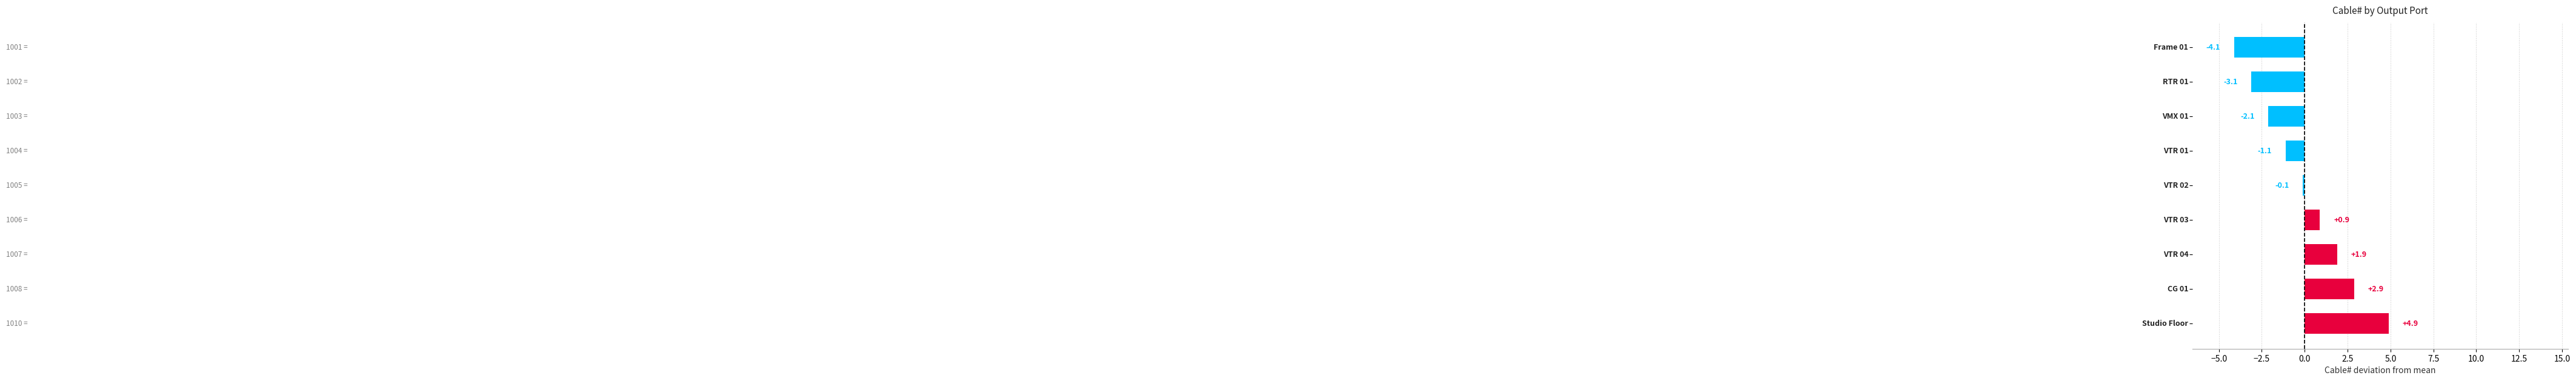

What is the value of the 4th bar from the top?

-1.1